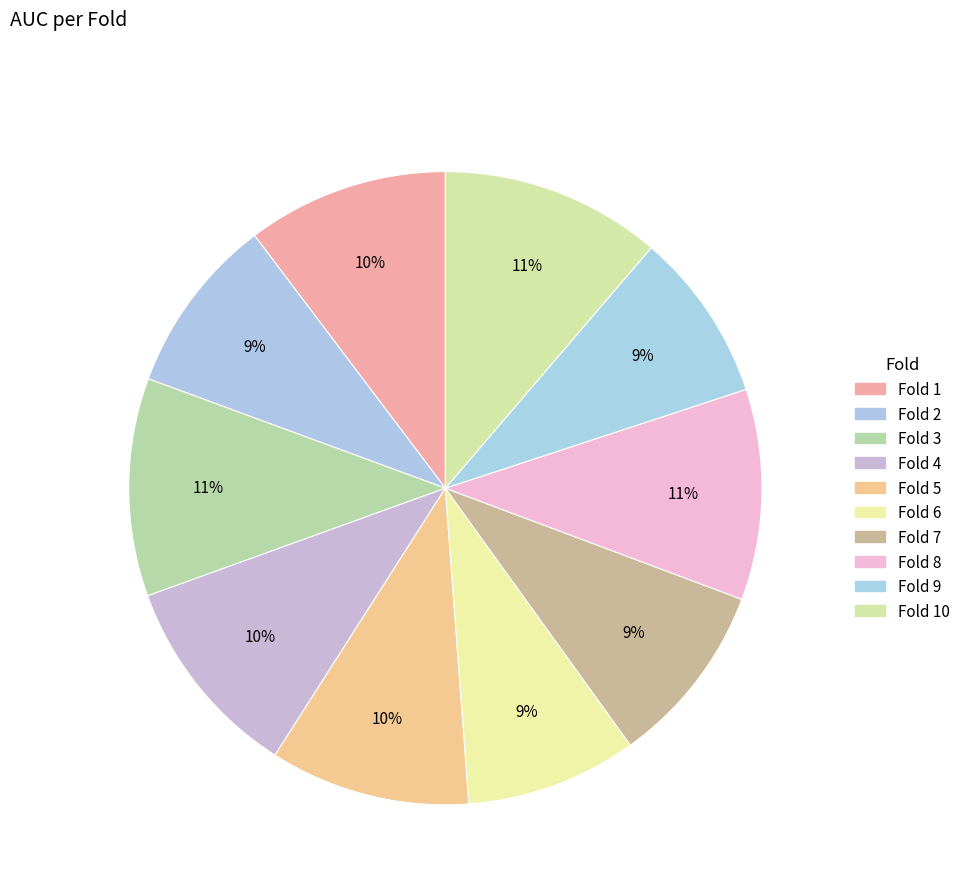

How many slices are in this pie chart?

10